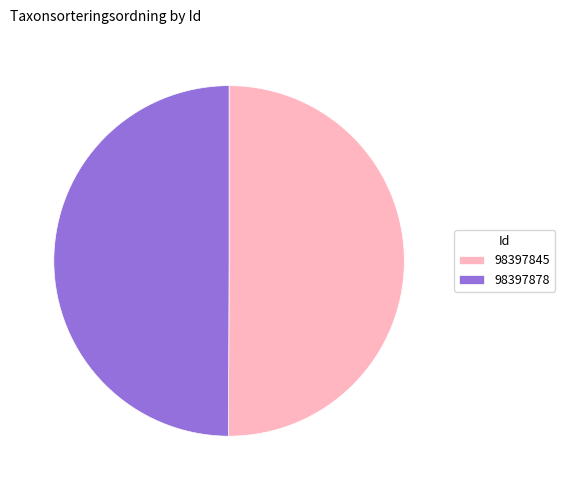

Do 98397878 and 98397845 together represent more than half of the pie?

Yes